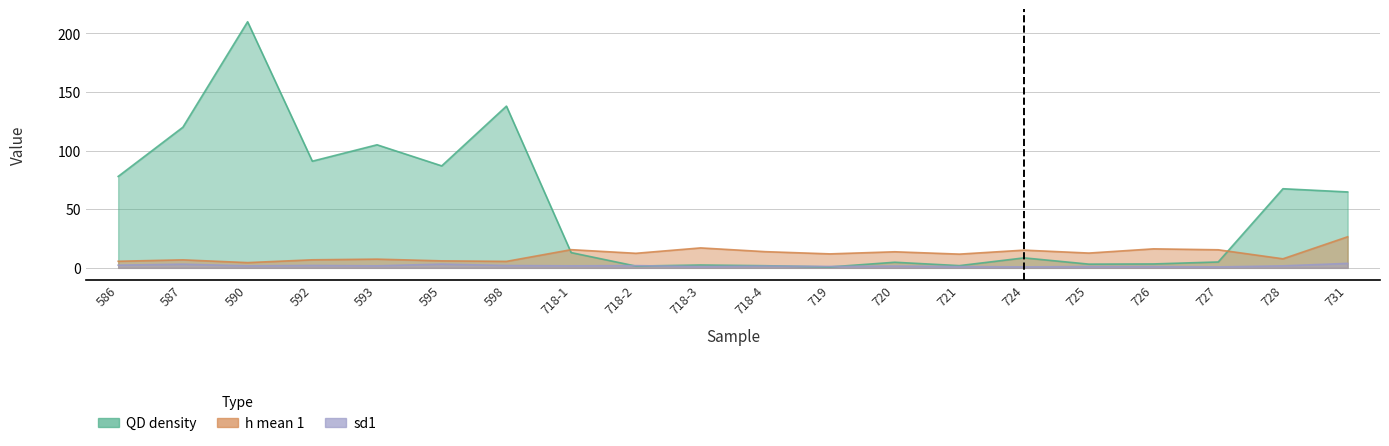

Which series has the largest range (max minus min)?

QD density